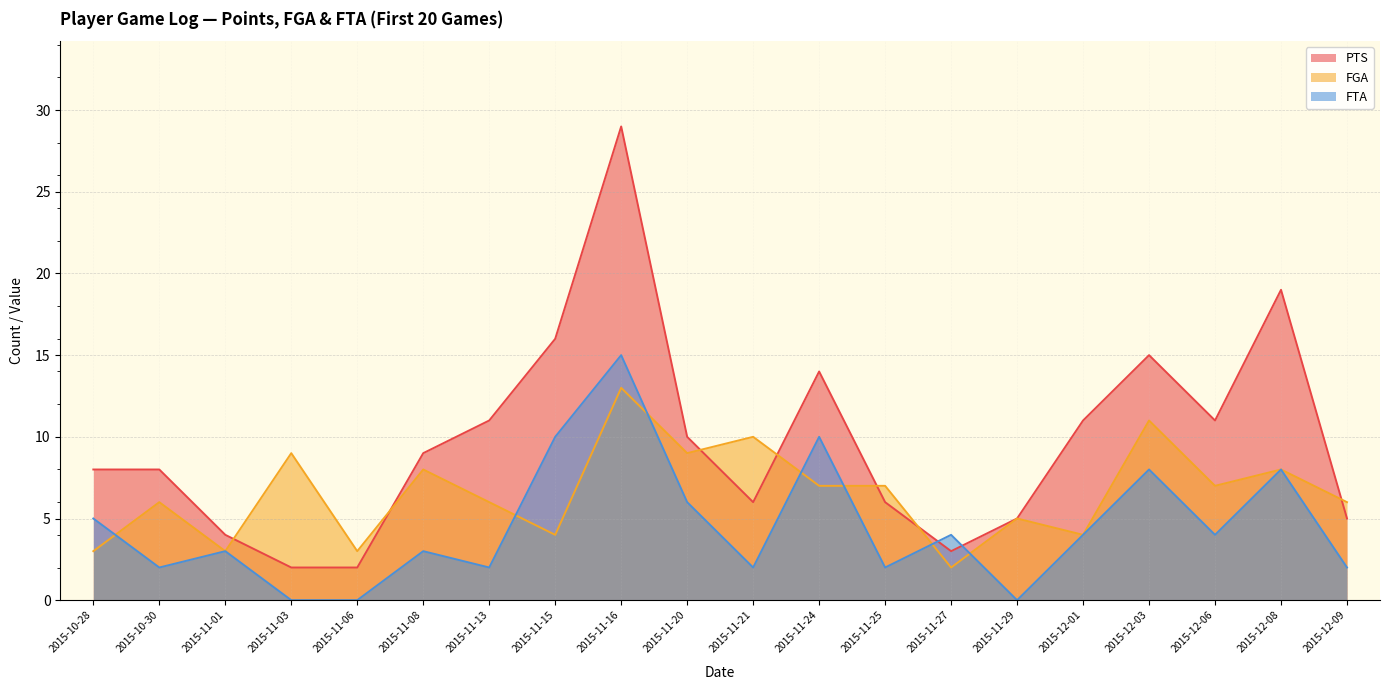

True or false: FTA has more than 1 points higher than both neighbors.

True